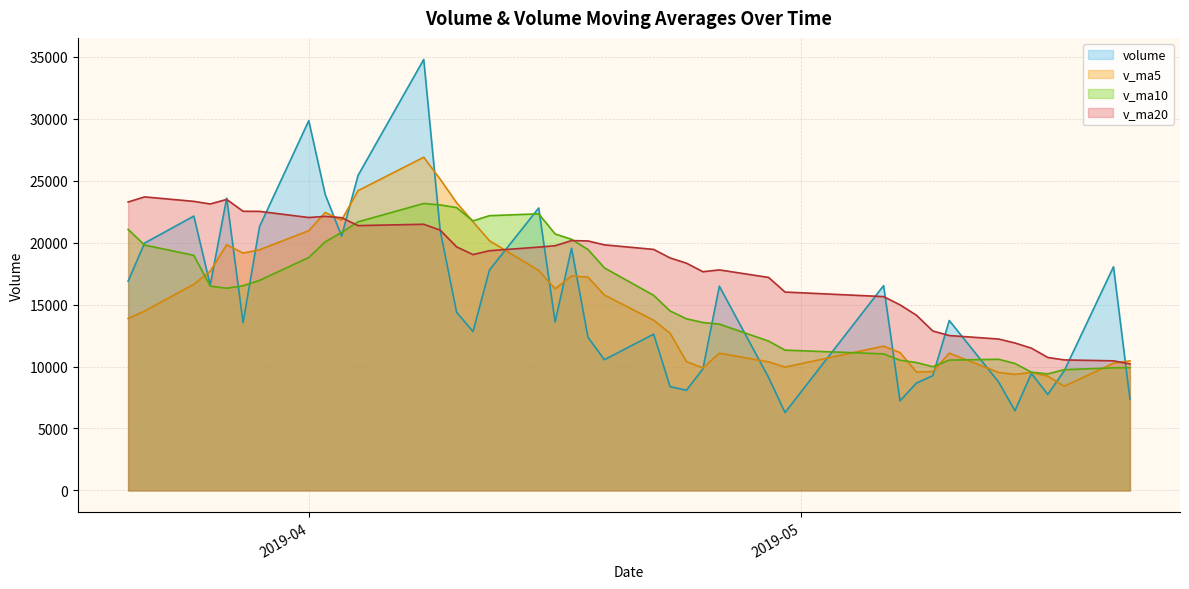

What is the label of the 40th point from the left?

2019-05-21